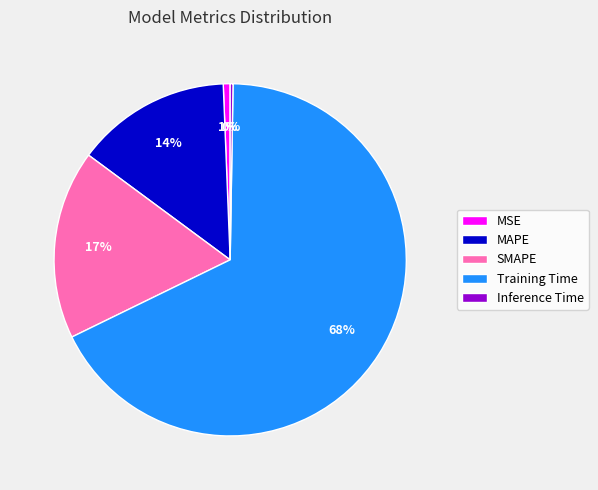

Which category has the biggest portion of the pie?

Training Time